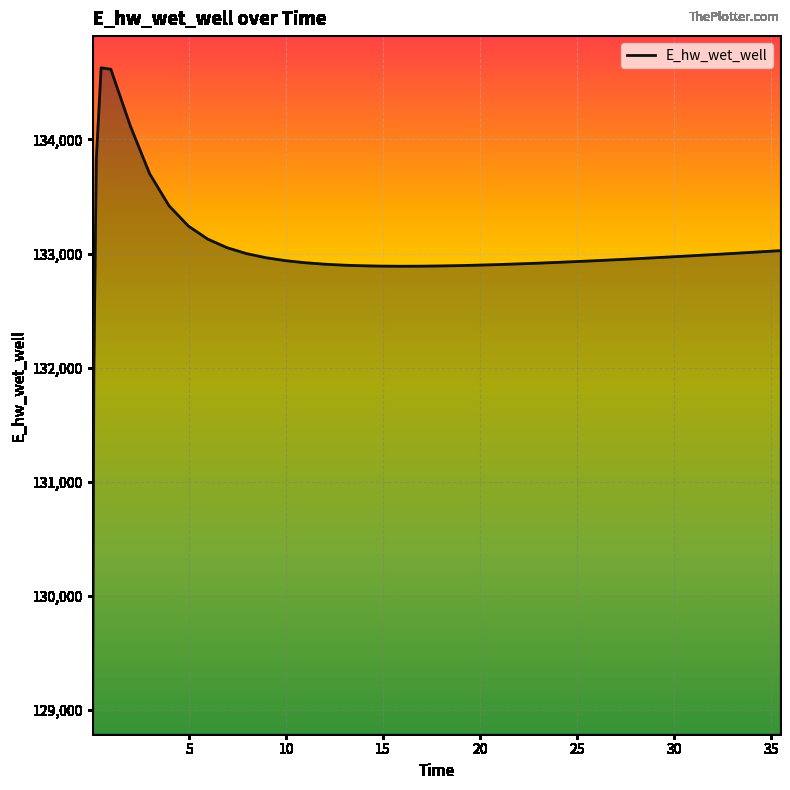

What is the difference between the maximum and minimum values?

5557.7